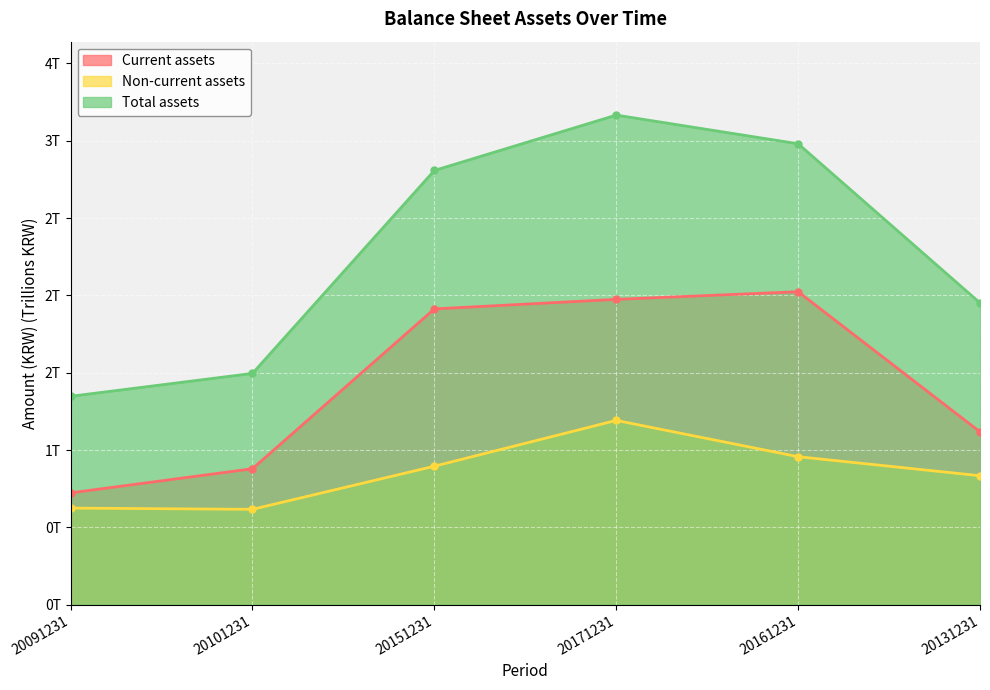

Reading left to right, list all the values displayed in this chart.

Current assets: 0.7	0.9	1.9	2.0	2.0	1.1
Non-current assets: 0.6	0.6	0.9	1.2	1.0	0.8
Total assets: 1.3	1.5	2.8	3.2	3.0	2.0